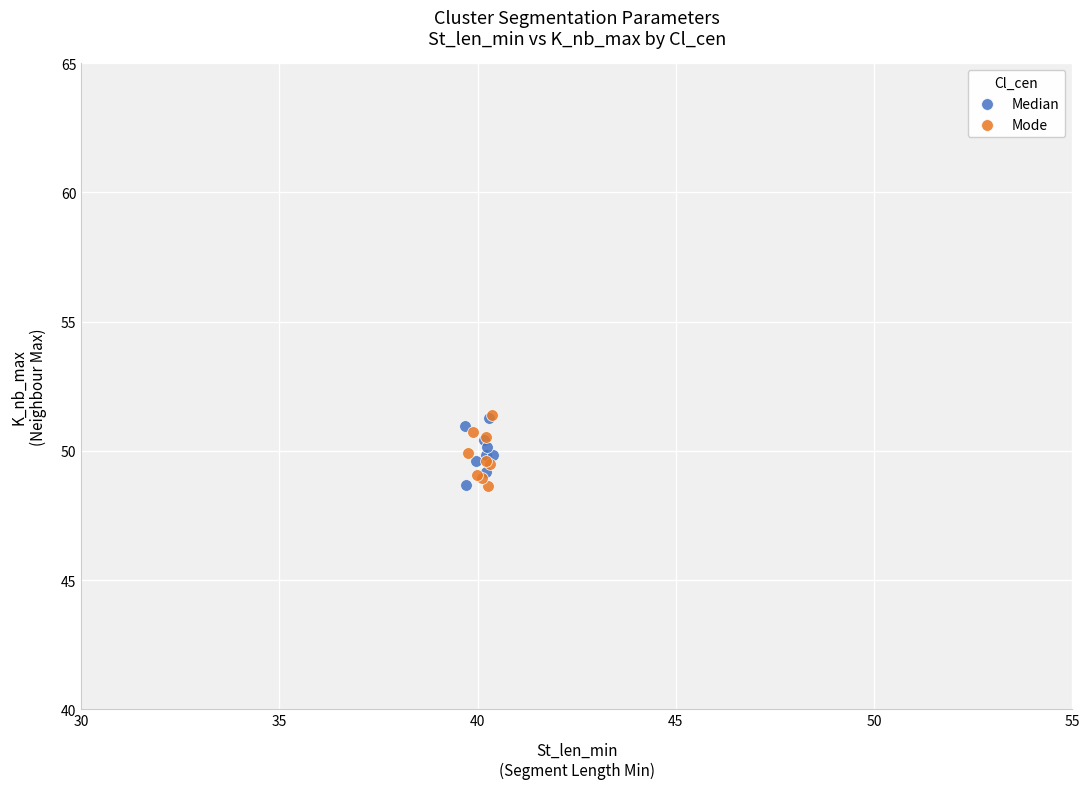

What are all the series names shown in the legend?

Median, Mode